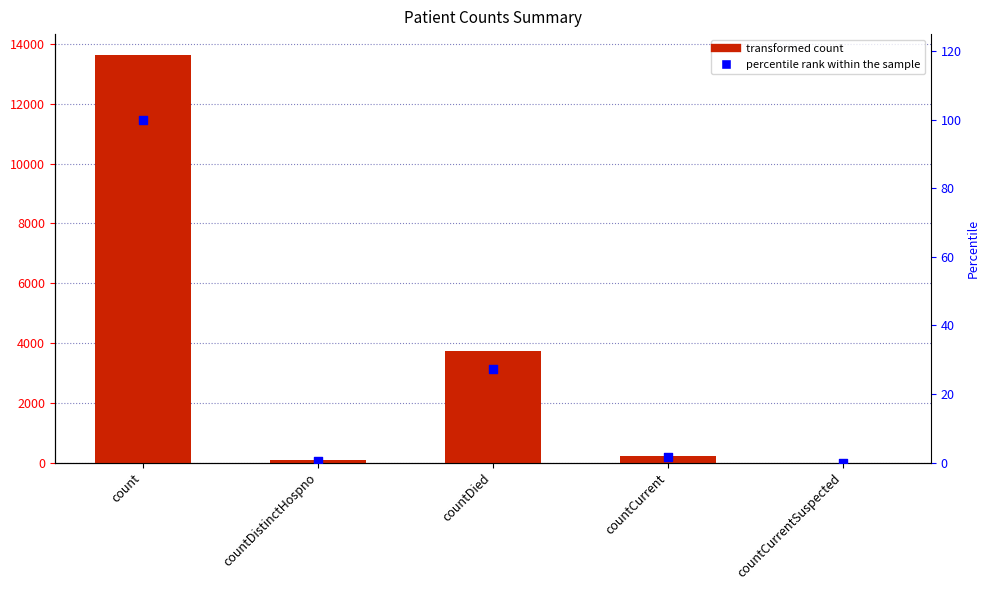

Which series contains the highest Y value?

col_1